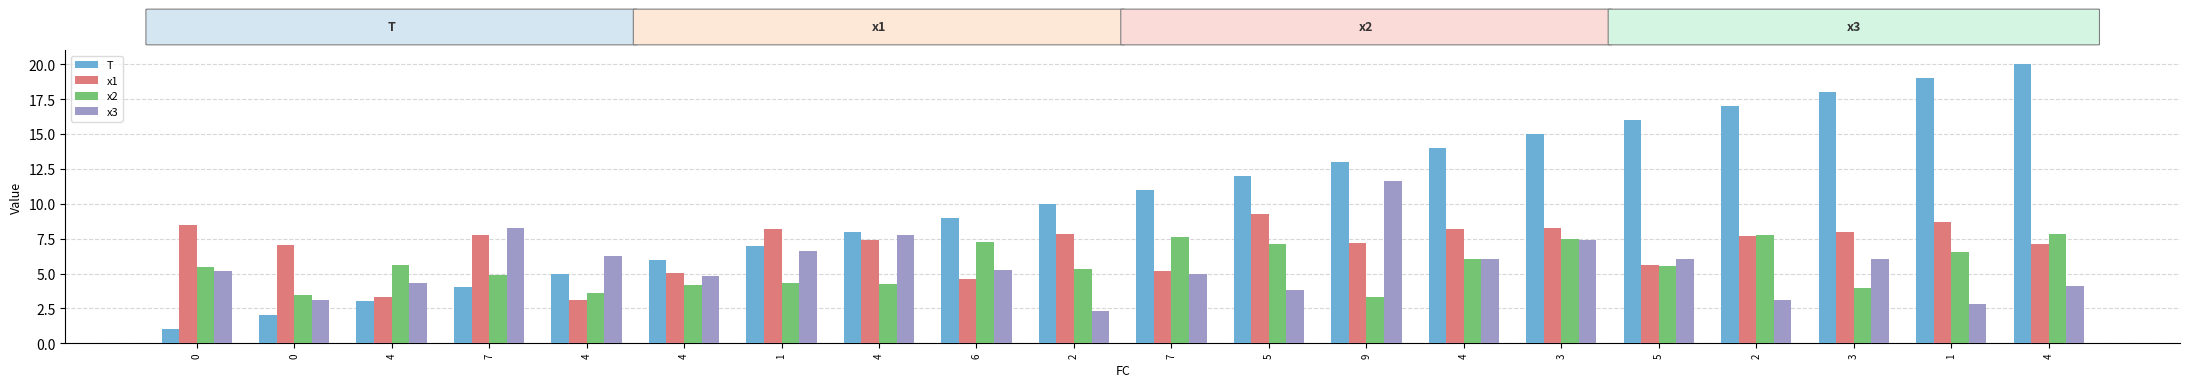

What is the approximate value of x2 at 1?

4.3